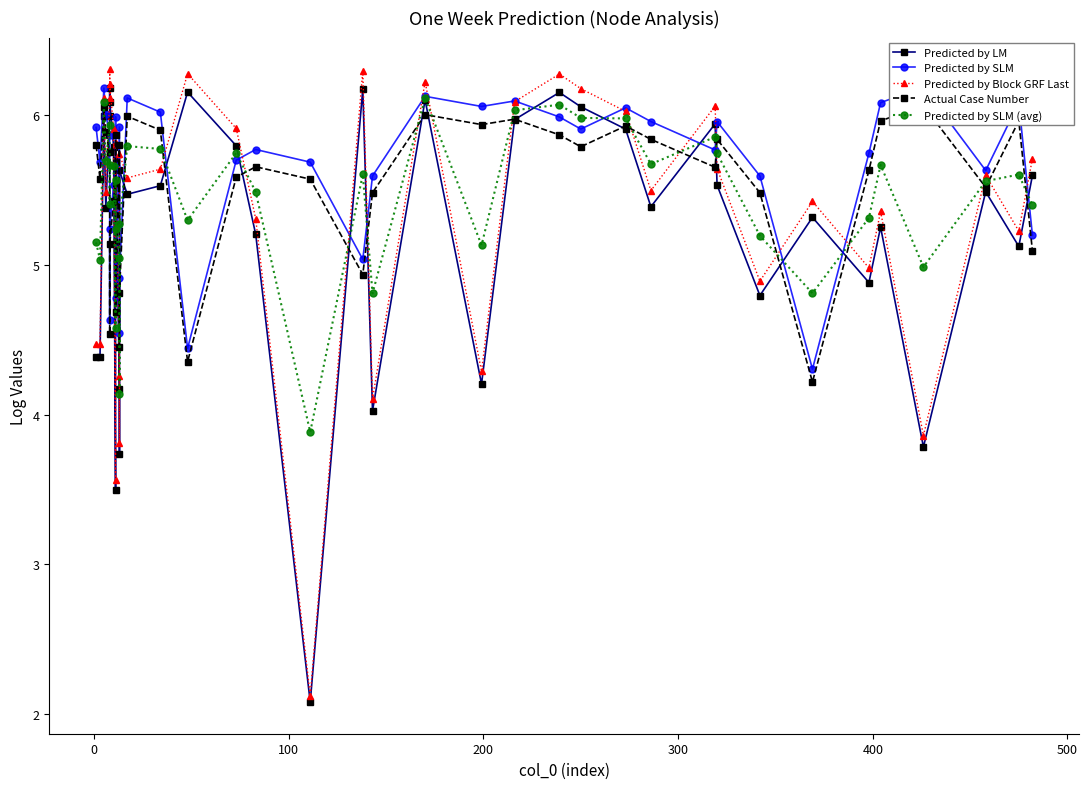

How many lines are shown in the chart?

5